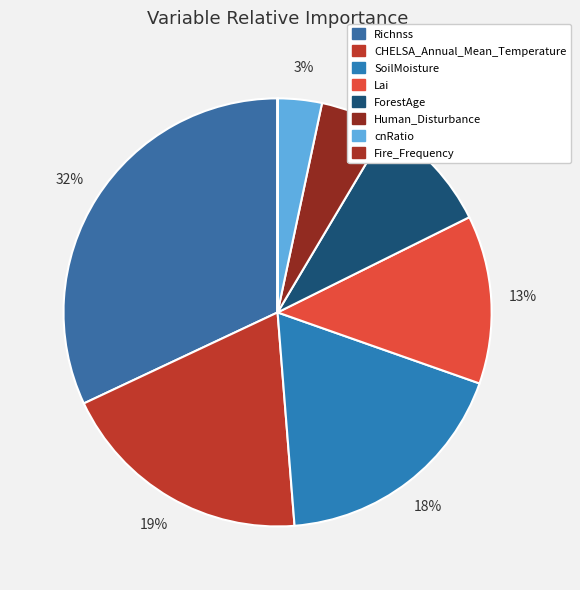

Which category has the smallest portion of the pie?

Fire_Frequency